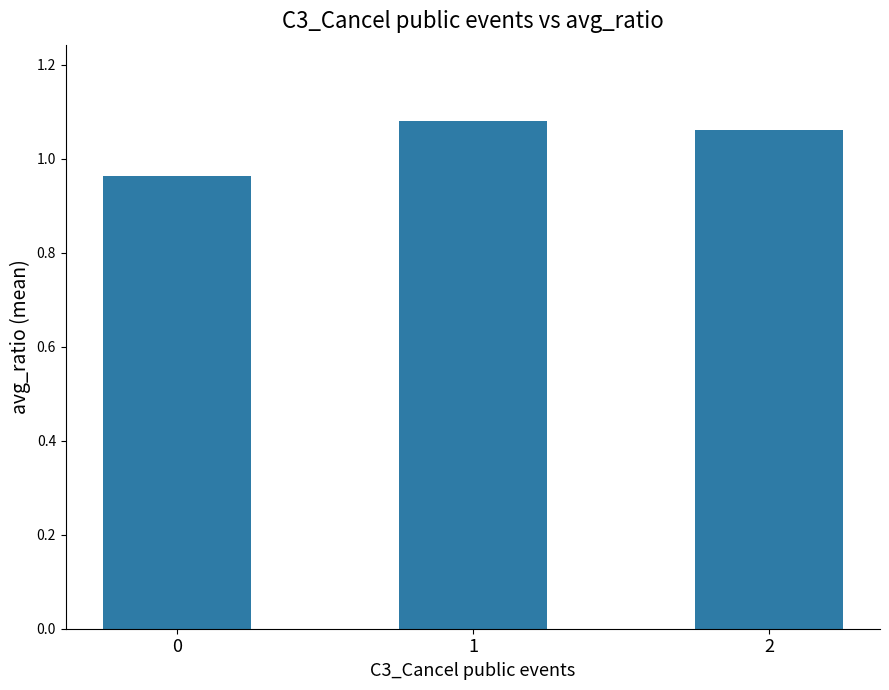

The value at 1 is 0.5. True or false?

False